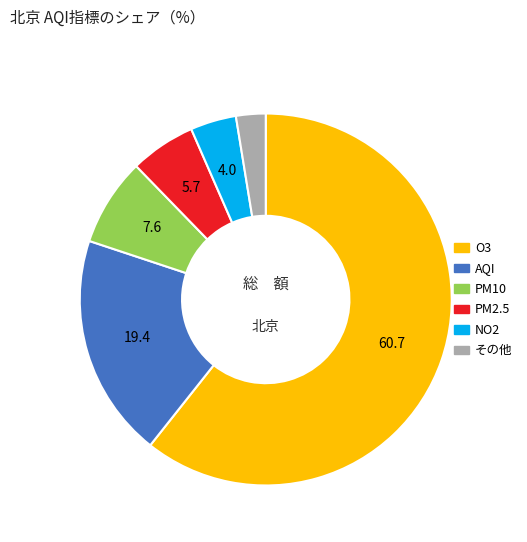

Does any single category account for the majority?

Yes